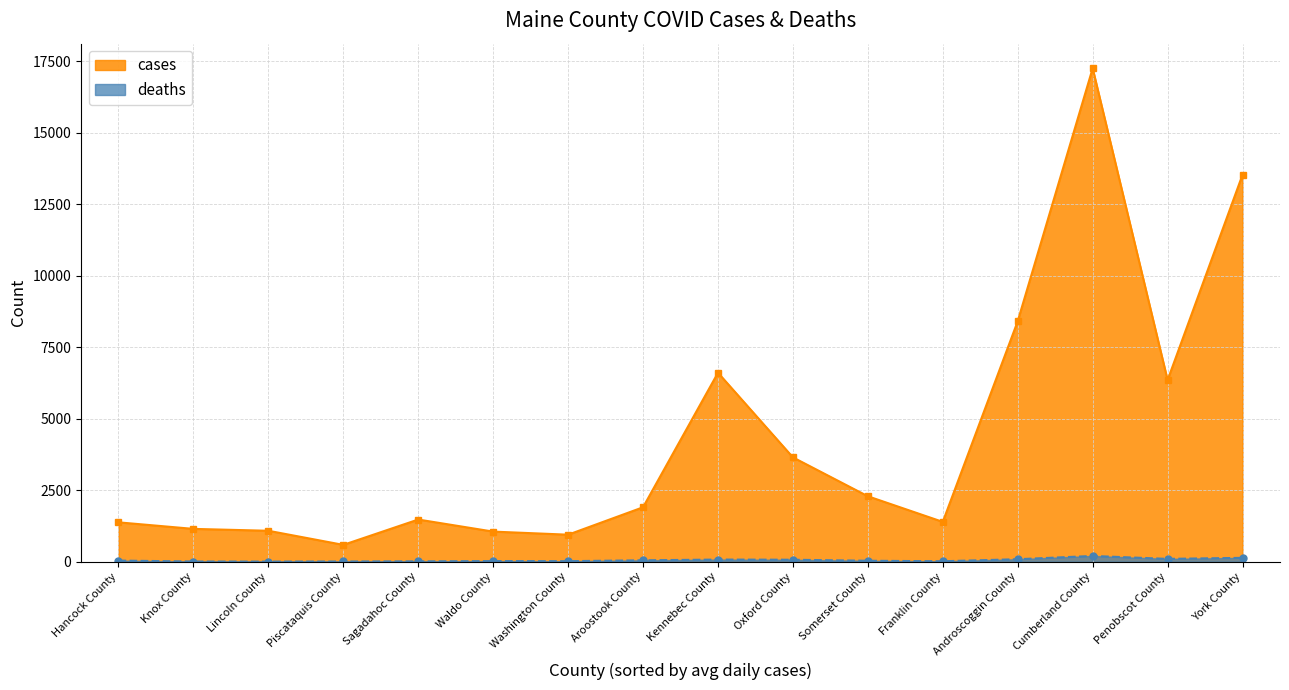

Reading left to right, transcribe all the data shown in this chart.

cases: Androscoggin County=8412	Aroostook County=1903	Cumberland County=17255	Franklin County=1392	Hancock County=1376	Kennebec County=6608	Knox County=1147	Lincoln County=1081	Oxford County=3648	Penobscot County=6352	Piscataquis County=588	Sagadahoc County=1474	Somerset County=2288	Waldo County=1052	Washington County=944	York County=13534
deaths: Androscoggin County=86	Aroostook County=48	Cumberland County=200	Franklin County=15	Hancock County=38	Kennebec County=74	Knox County=6	Lincoln County=3	Oxford County=68	Penobscot County=98	Piscataquis County=7	Sagadahoc County=11	Somerset County=32	Waldo County=21	Washington County=18	York County=134